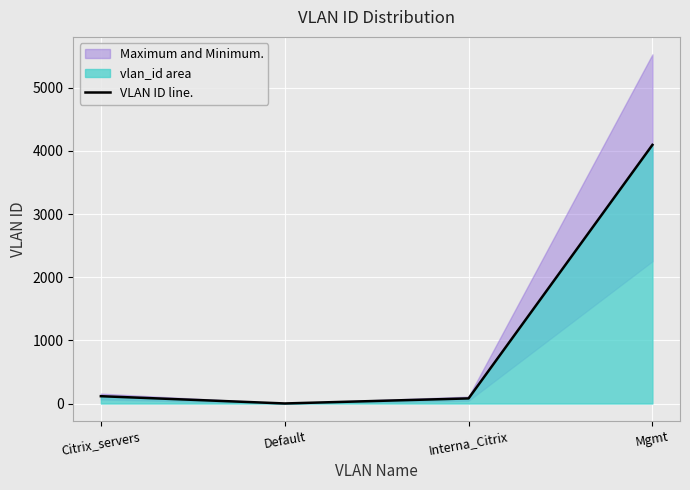

What is the value of the 1st point from the left?

116